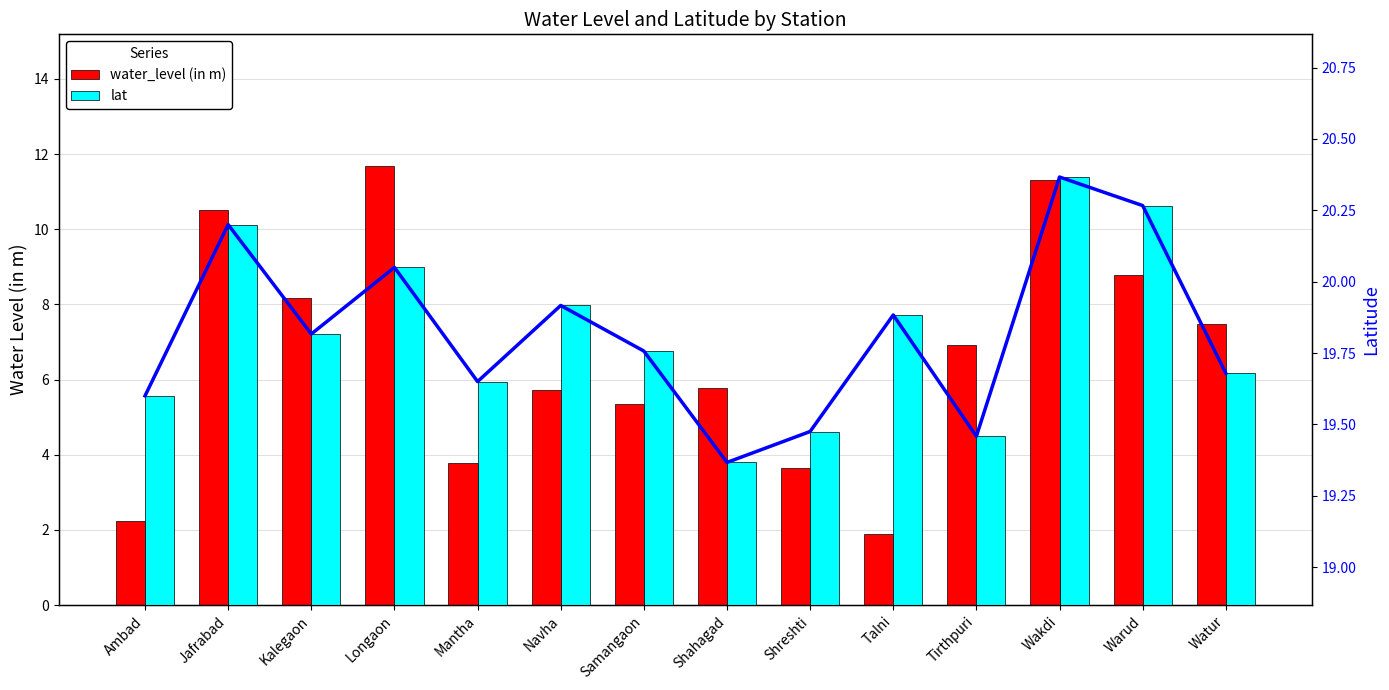

Rank the series by their maximum value, from highest to lowest.

lat (line), lat, water_level (in m)